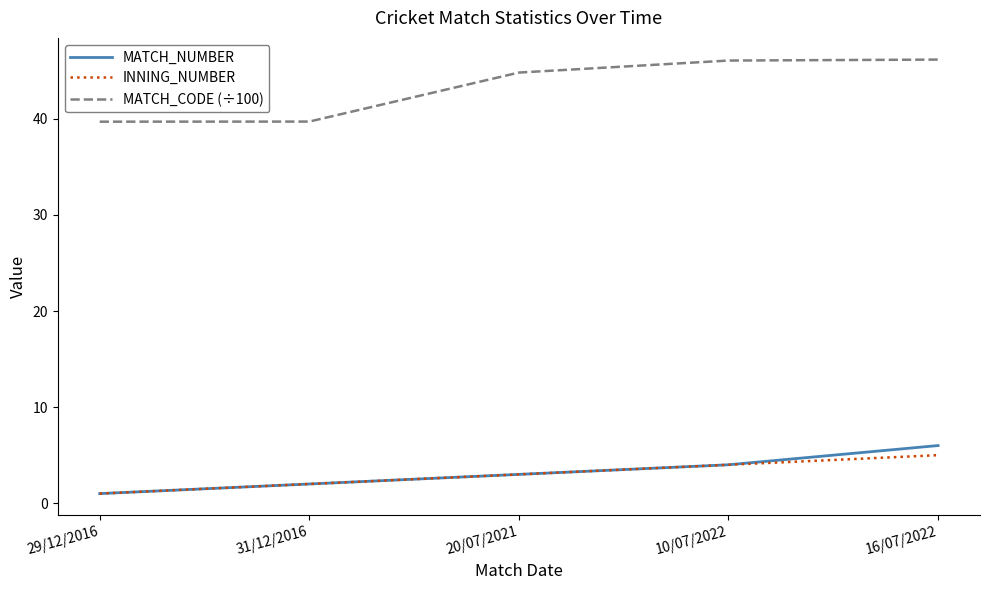

Which series has the largest total across all categories?

MATCH_CODE (÷100)